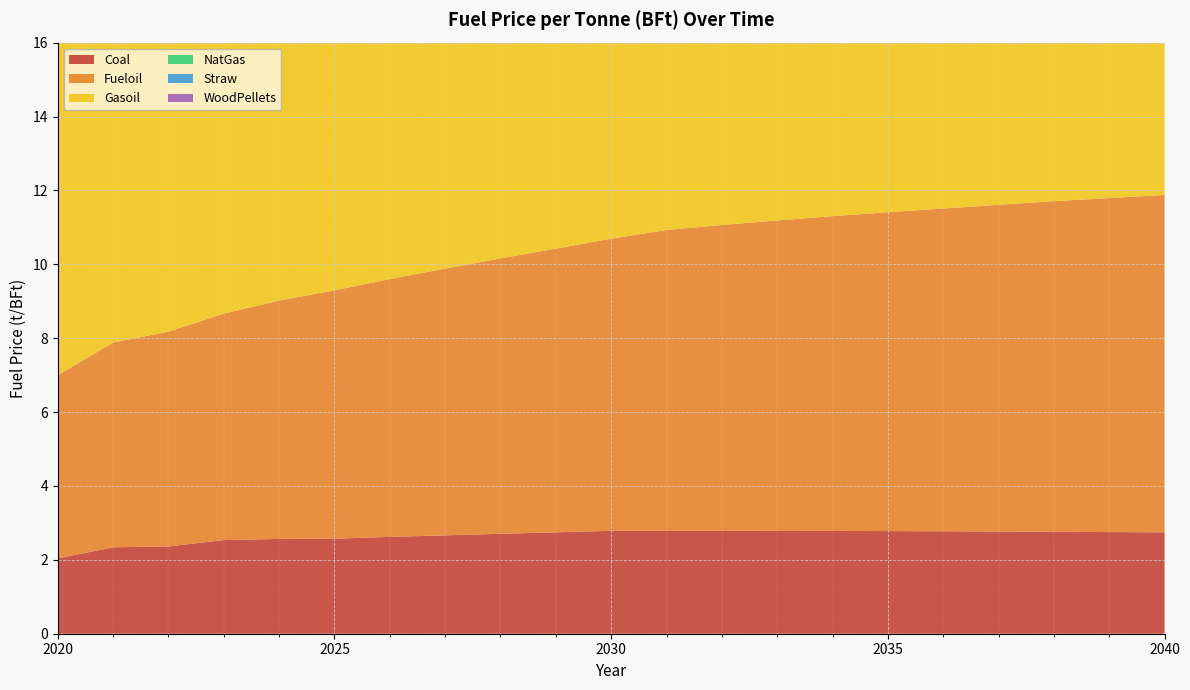

Reading right to left, extract all data points from this chart.

Coal: 2040=2.7	2039=2.8	2038=2.8	2037=2.8	2036=2.8	2035=2.8	2034=2.8	2033=2.8	2032=2.8	2031=2.8	2030=2.8	2029=2.7	2028=2.7	2027=2.7	2026=2.6	2025=2.6	2024=2.6	2023=2.5	2022=2.4	2021=2.3	2020=2.0
Fueloil: 2040=9.1	2039=9.0	2038=8.9	2037=8.8	2036=8.7	2035=8.6	2034=8.5	2033=8.4	2032=8.3	2031=8.1	2030=7.9	2029=7.7	2028=7.5	2027=7.2	2026=7.0	2025=6.7	2024=6.5	2023=6.1	2022=5.8	2021=5.5	2020=5.0
Gasoil: 2040=13.8	2039=13.7	2038=13.6	2037=13.5	2036=13.4	2035=13.3	2034=13.2	2033=13.1	2032=12.9	2031=12.8	2030=12.6	2029=12.3	2028=12.1	2027=11.9	2026=11.6	2025=11.4	2024=11.1	2023=10.8	2022=10.5	2021=10.2	2020=9.6
NatGas: 2040=7.7	2039=7.7	2038=7.6	2037=7.5	2036=7.4	2035=7.2	2034=7.1	2033=6.9	2032=6.8	2031=6.6	2030=6.4	2029=6.2	2028=6.0	2027=5.8	2026=5.5	2025=5.3	2024=5.3	2023=5.3	2022=5.0	2021=4.9	2020=3.7
Straw: 2040=6.4	2039=6.4	2038=6.4	2037=6.3	2036=6.3	2035=6.3	2034=6.3	2033=6.2	2032=6.2	2031=6.2	2030=6.2	2029=6.1	2028=6.1	2027=6.1	2026=6.0	2025=6.0	2024=6.0	2023=5.9	2022=5.9	2021=5.8	2020=5.8
WoodPellets: 2040=9.8	2039=9.8	2038=9.8	2037=9.8	2036=9.8	2035=9.7	2034=9.7	2033=9.7	2032=9.7	2031=9.6	2030=9.6	2029=9.6	2028=9.6	2027=9.5	2026=9.5	2025=9.5	2024=9.5	2023=9.5	2022=9.5	2021=9.7	2020=9.5